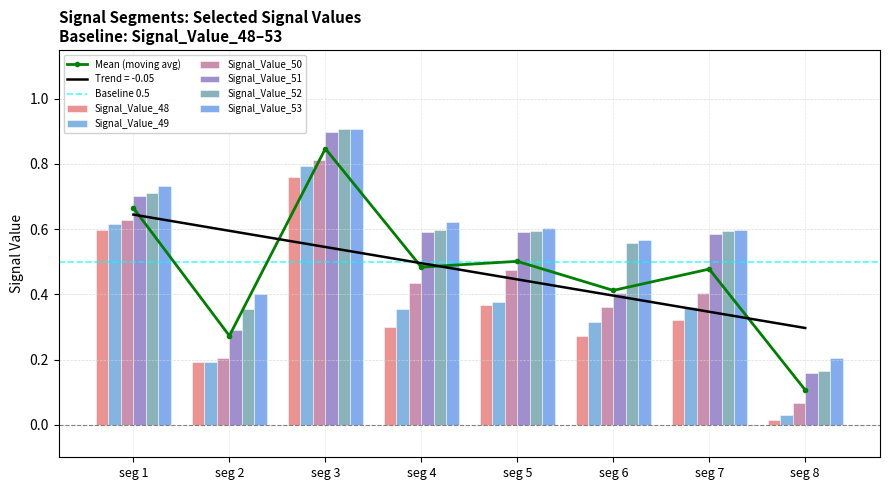

Which category has the lowest value across all series?

seg 8